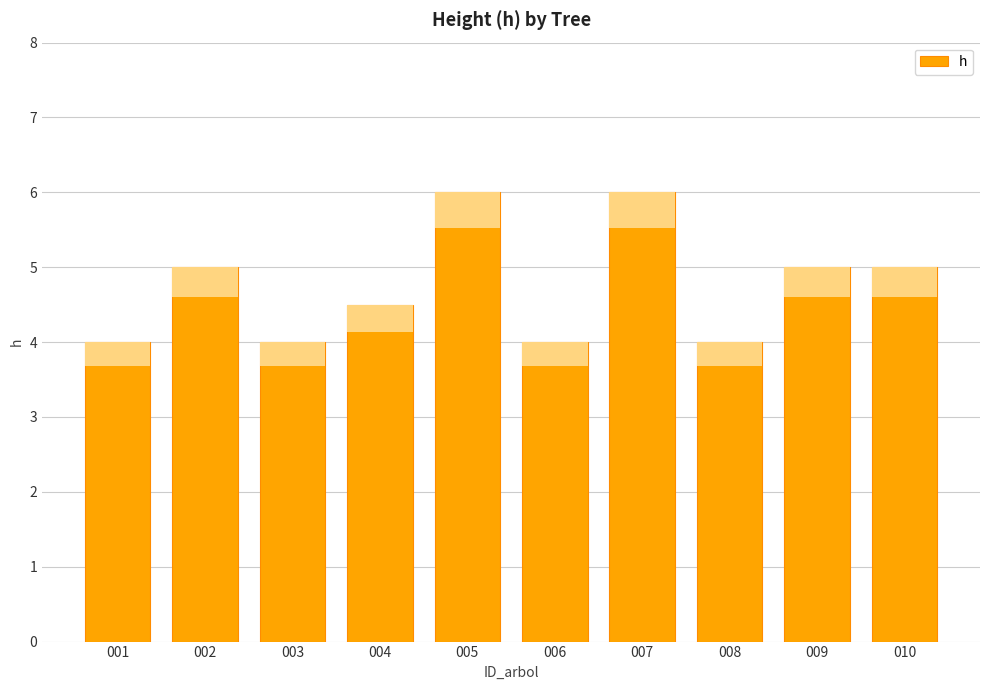

Where is the data nearest to the value 5?

002